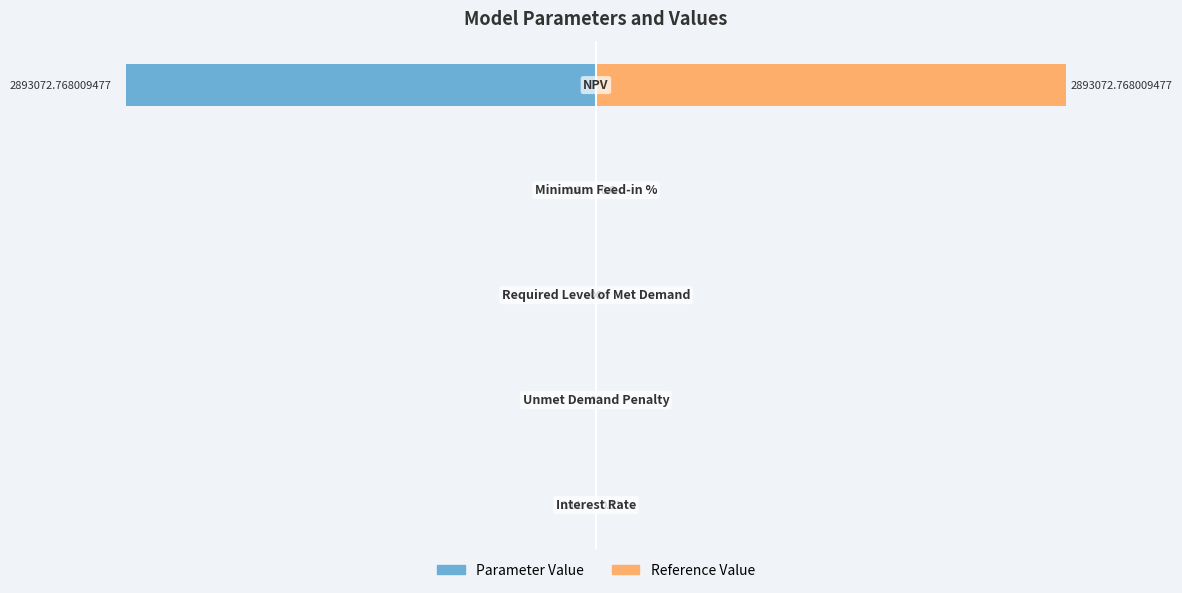

What are all the series names shown in the legend?

Parameter Value, Reference Value